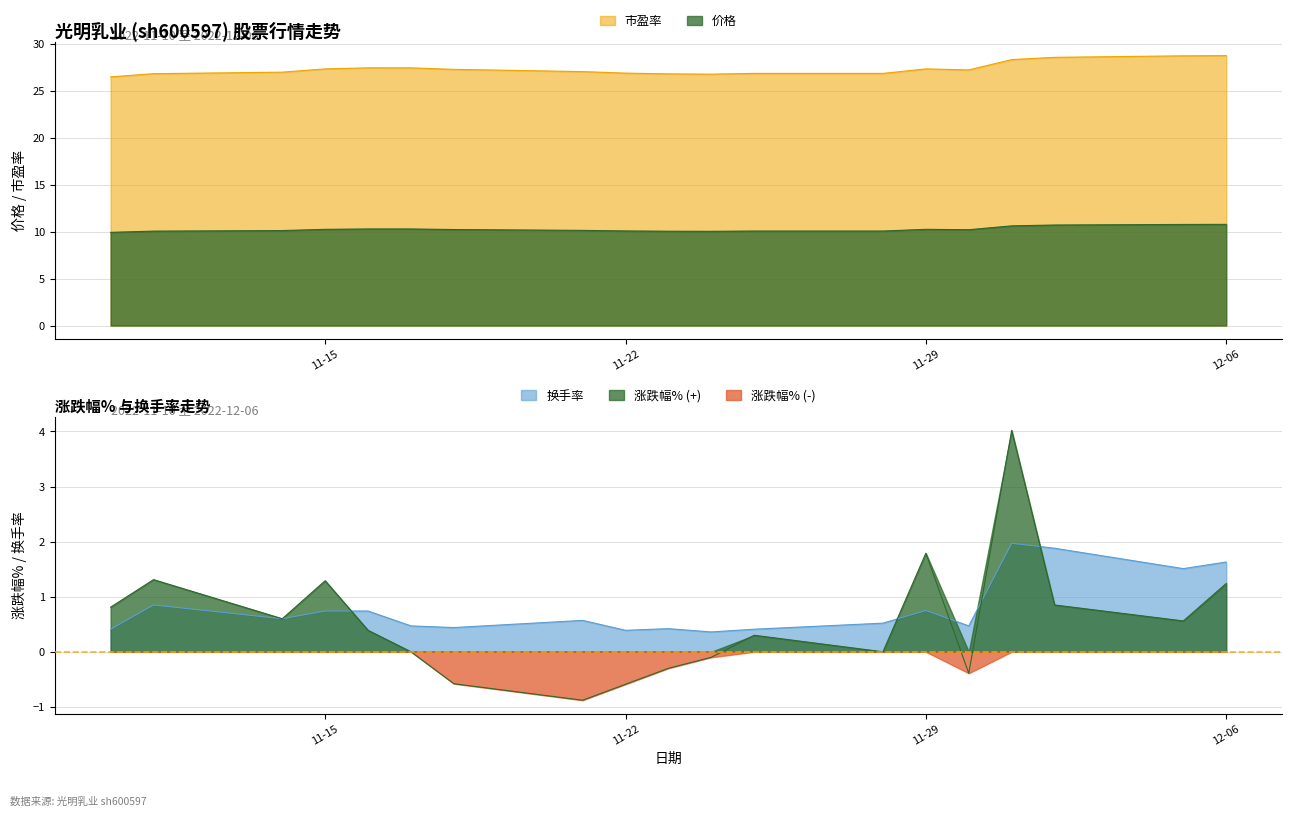

Is it true that 市盈率 equals 27.4 at 2022-11-17?

True